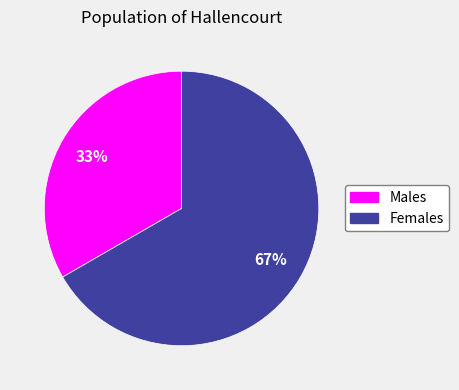

Is there any slice that represents more than half of the pie?

Yes